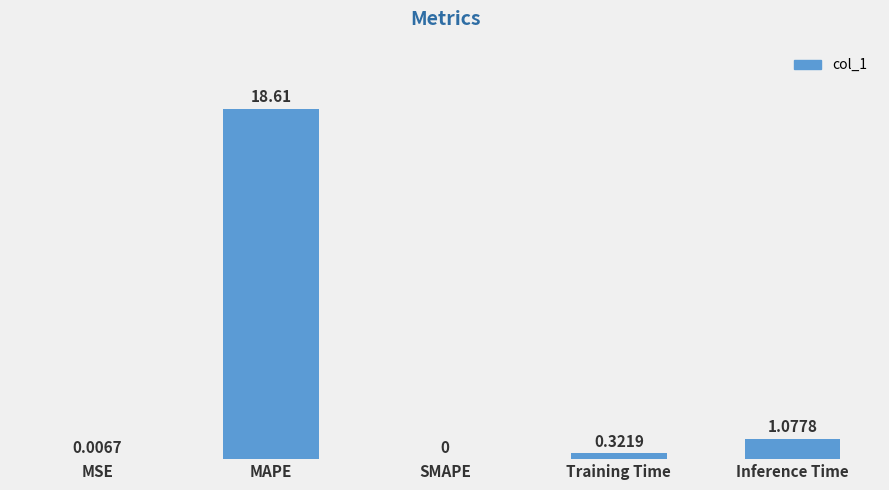

Is it true that the value at SMAPE is 0.0?

True